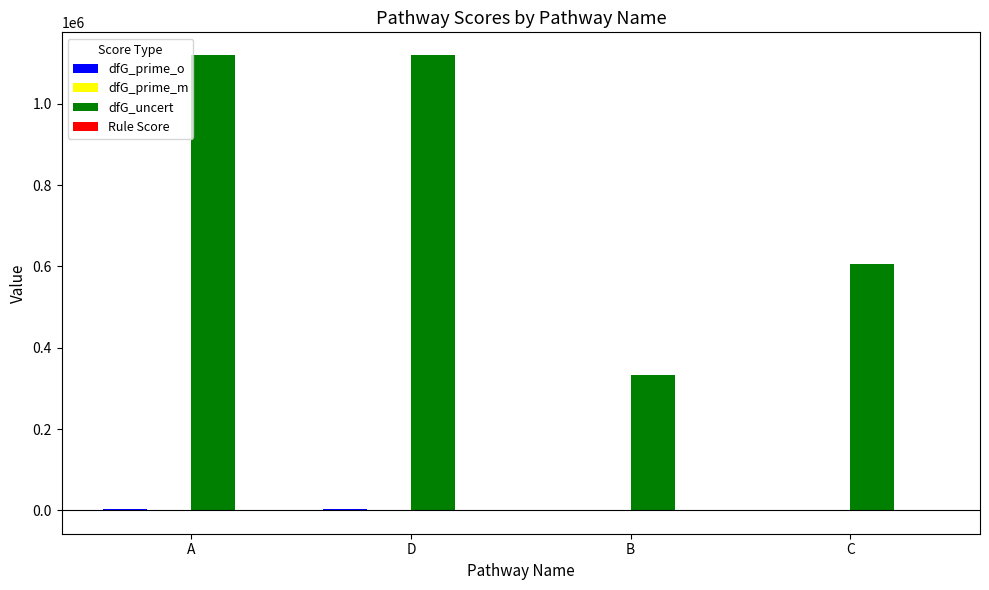

What is the greatest value displayed?

1119542.8